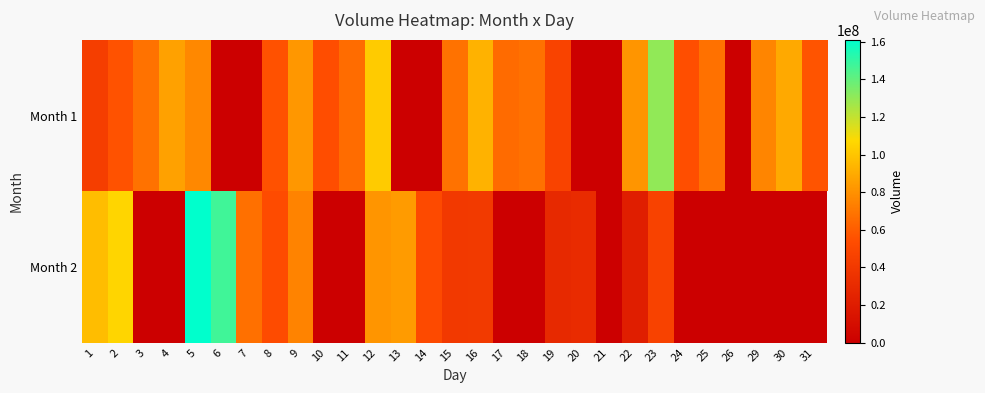

Which has a higher value, 21 or 23?

23